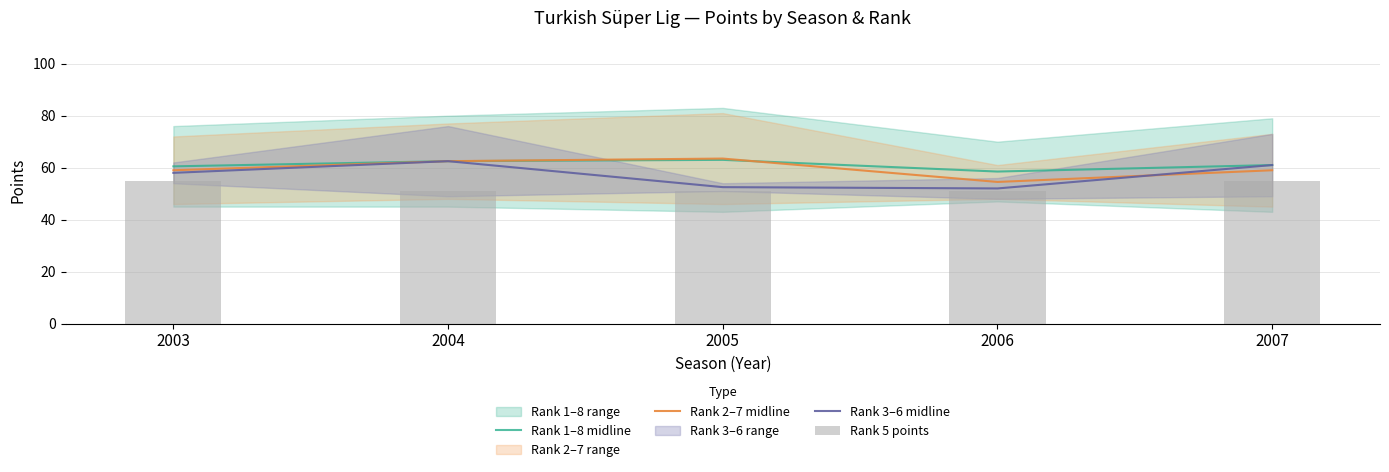

How many data points in Rank 2–7 midline are less than 59?

1